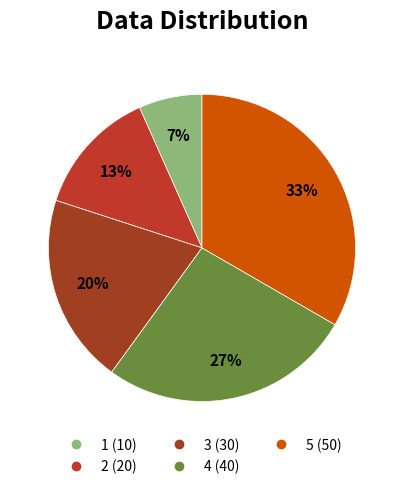

Count the number of slices in the pie.

5